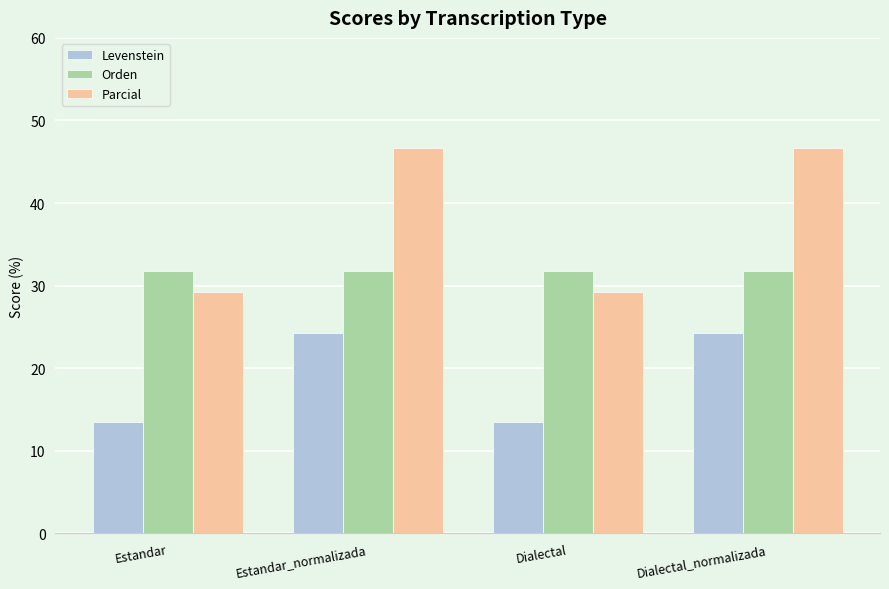

At which label does Levenstein first exceed 24?

Estandar_normalizada